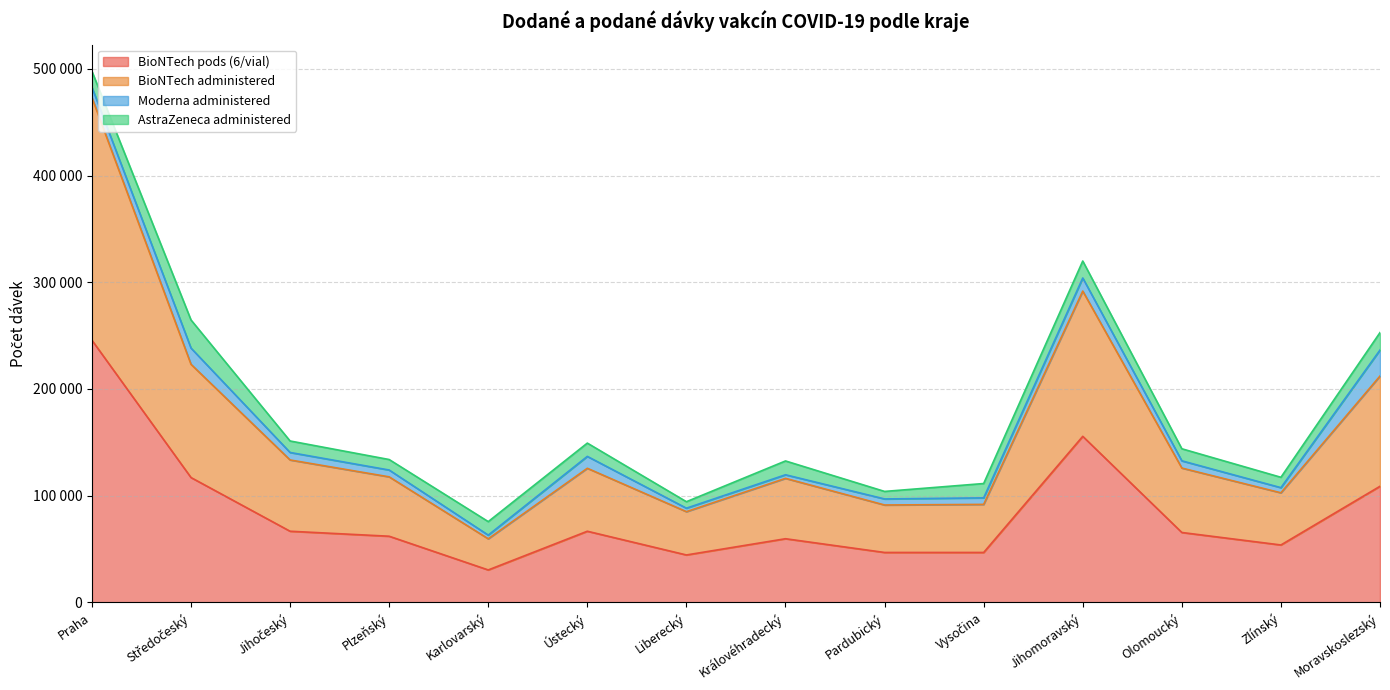

Which has a higher value, Karlovarský or Ústecký?

Ústecký